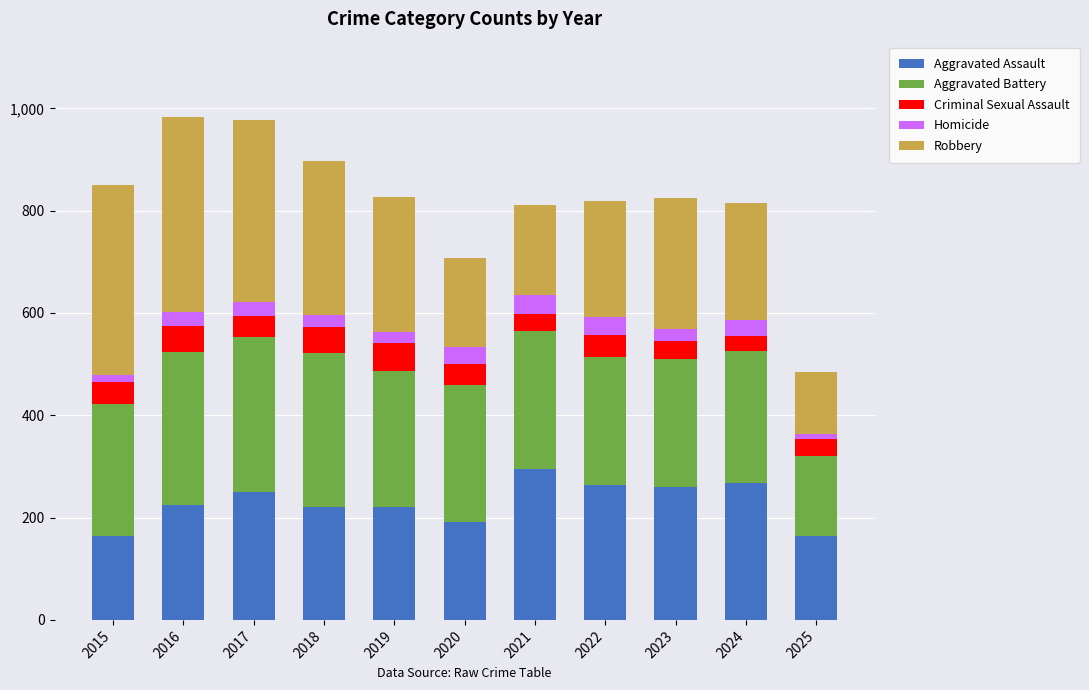

What is the difference between the maximum and minimum values in the Aggravated Assault series?

131